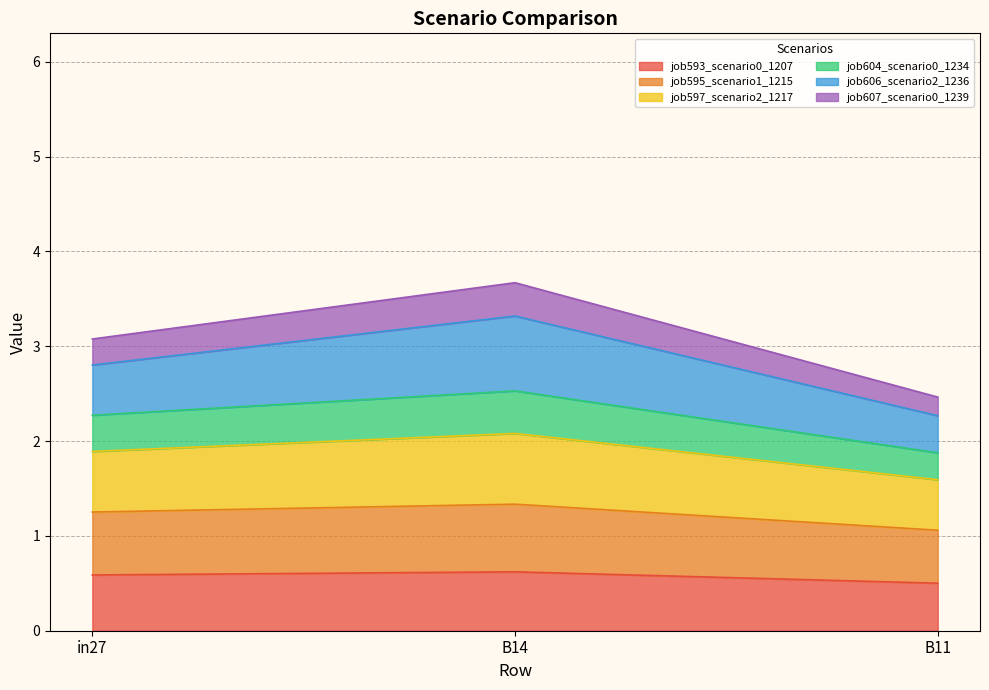

How many lines are shown in the chart?

6